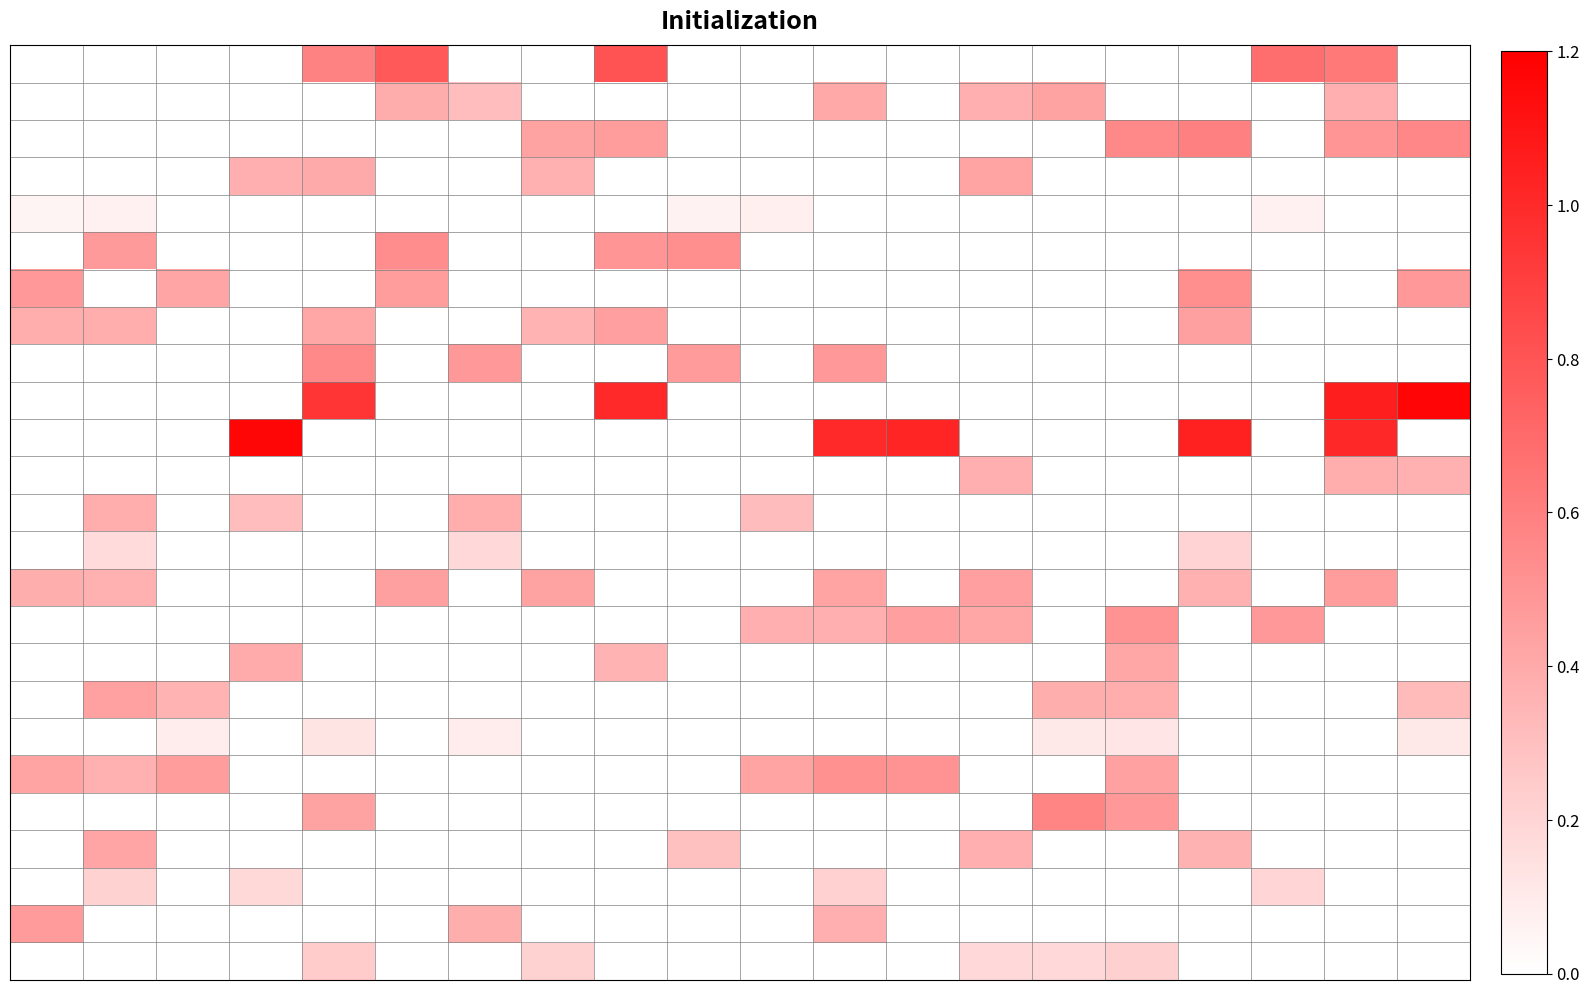

Count the number of data series in this chart.

25